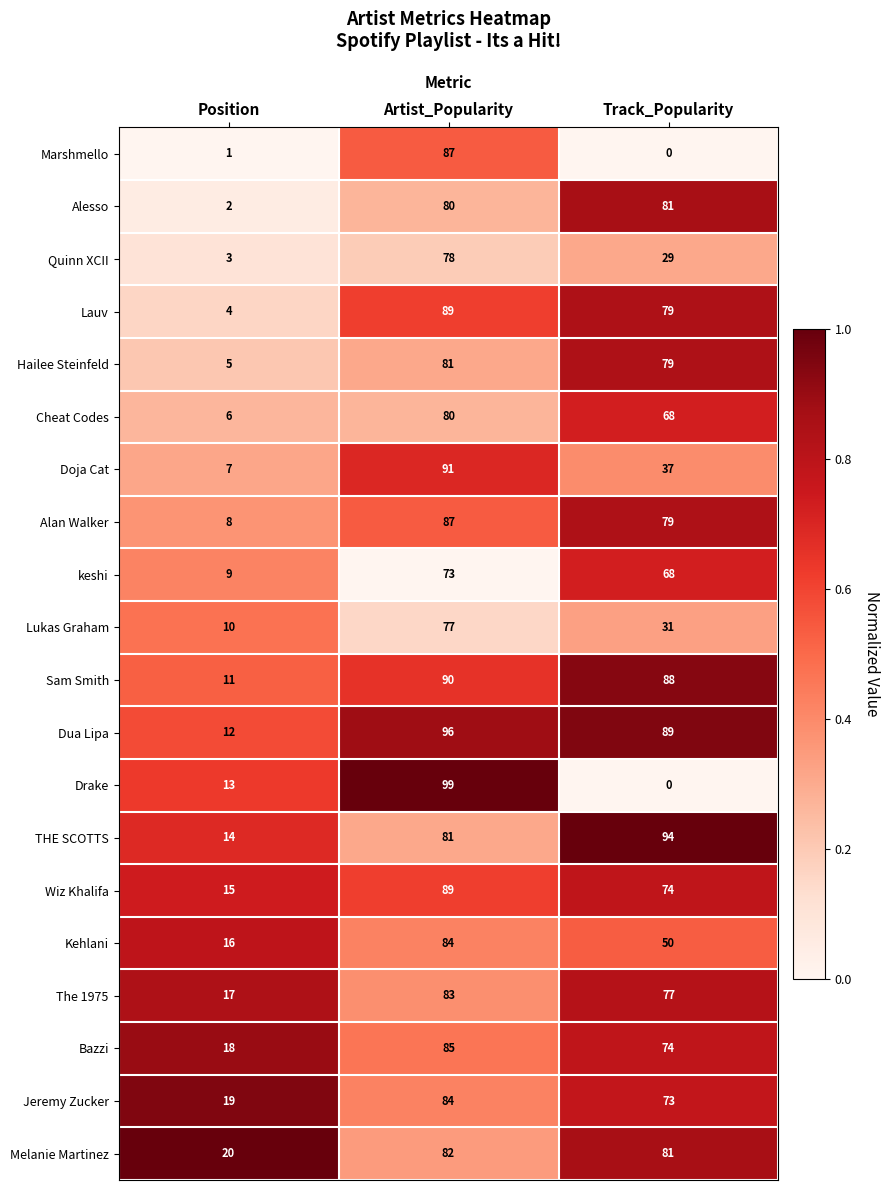

Which category has the lowest value across all series?

Track_Popularity